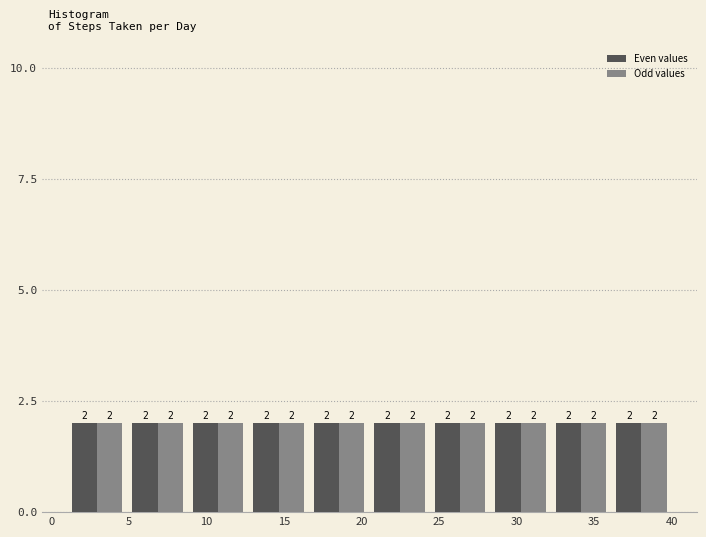

Reading left to right, transcribe this chart: for each range on the x-axis, give the height of each series' bar. The bar edges are not printed on the chart, so give them approximately, as read against the axis.

1.0 to 4.9: Even values=2	Odd values=2
4.9 to 8.8: Even values=2	Odd values=2
8.8 to 12.7: Even values=2	Odd values=2
12.7 to 16.6: Even values=2	Odd values=2
16.6 to 20.5: Even values=2	Odd values=2
20.5 to 24.4: Even values=2	Odd values=2
24.4 to 28.3: Even values=2	Odd values=2
28.3 to 32.2: Even values=2	Odd values=2
32.2 to 36.1: Even values=2	Odd values=2
36.1 to 40.0: Even values=2	Odd values=2